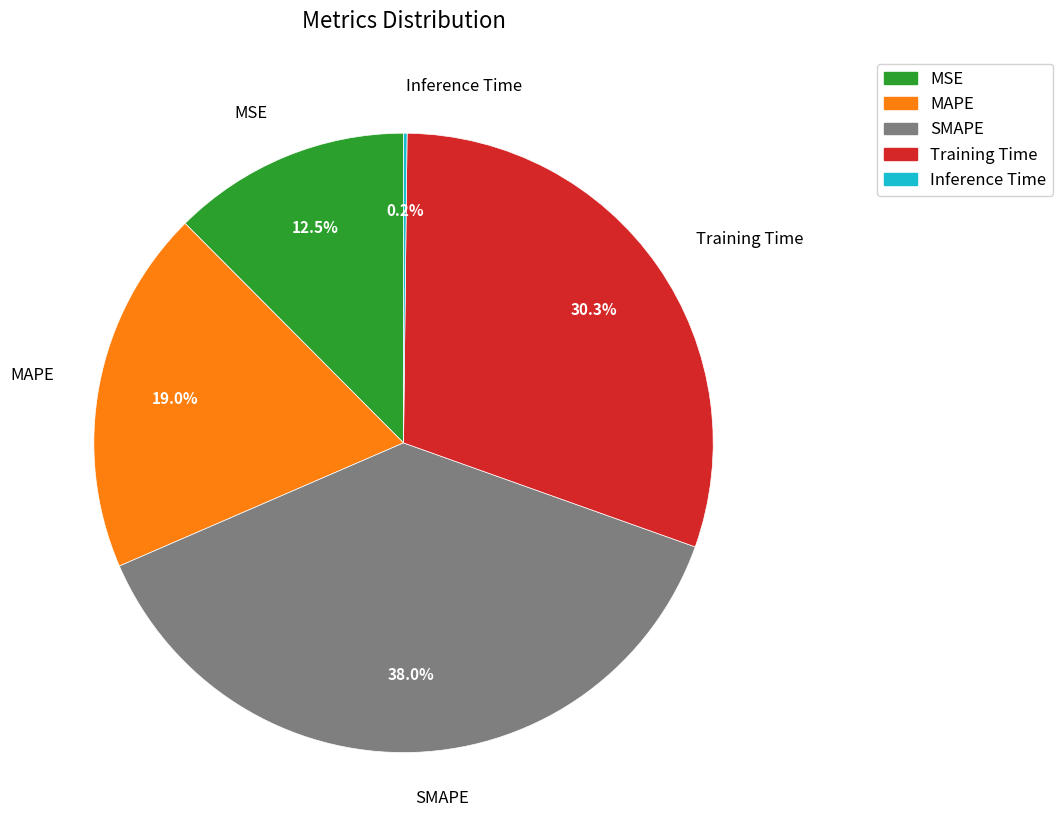

What percentage is NOT represented by SMAPE?

62.0%